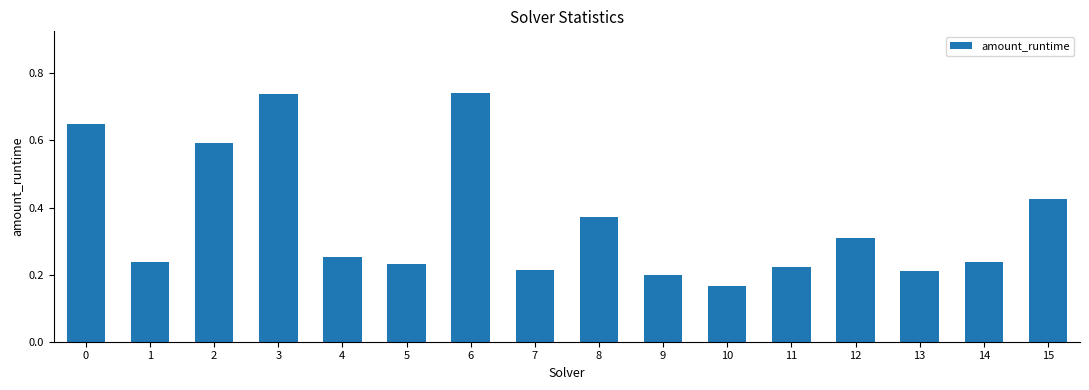

Where is the data nearest to the value 0?

10